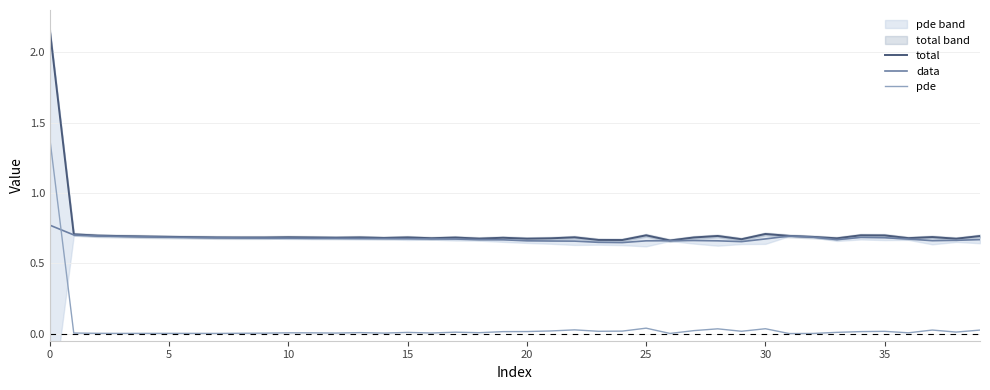

What is the difference between the highest and lowest values at 13?

0.7